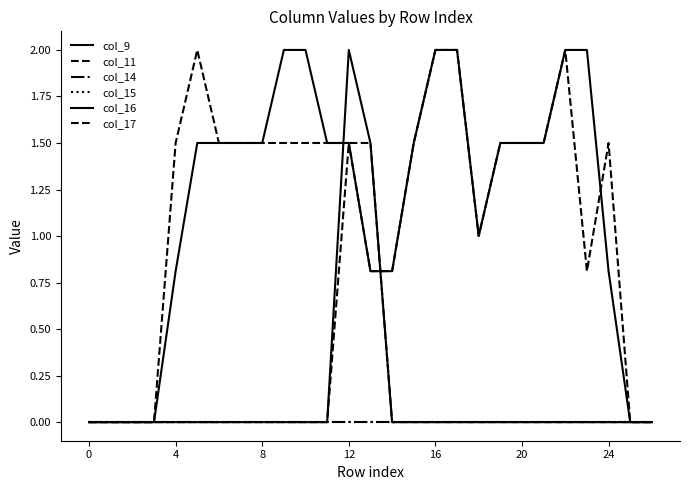

Which series has the largest total across all categories?

col_16